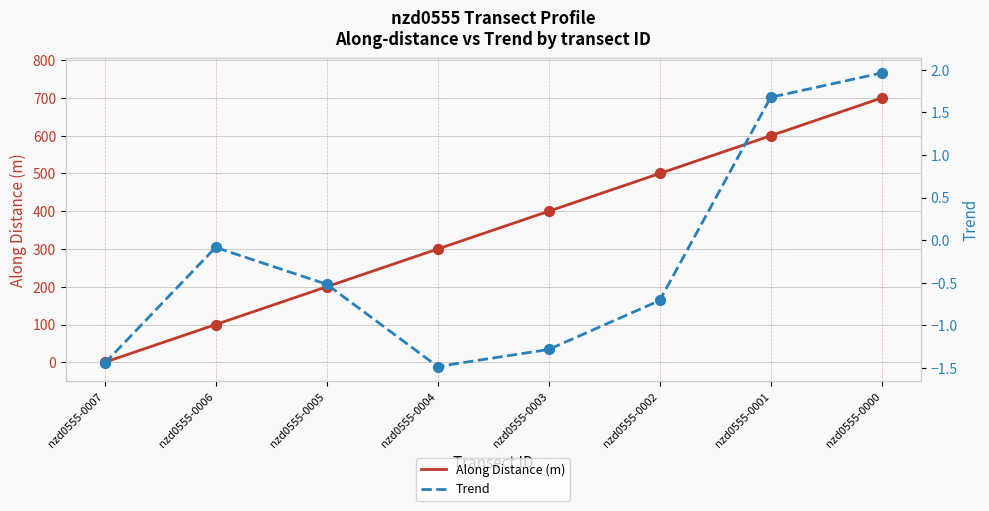

Is the value of Along Distance (m) at nzd0555-0001 greater than the value of Trend at nzd0555-0006?

Yes